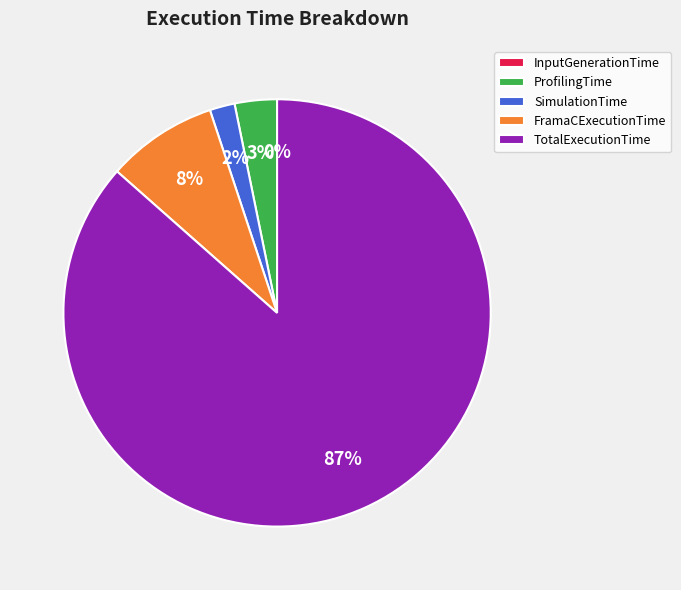

Does FramaCExecutionTime account for over 50% of the chart?

No